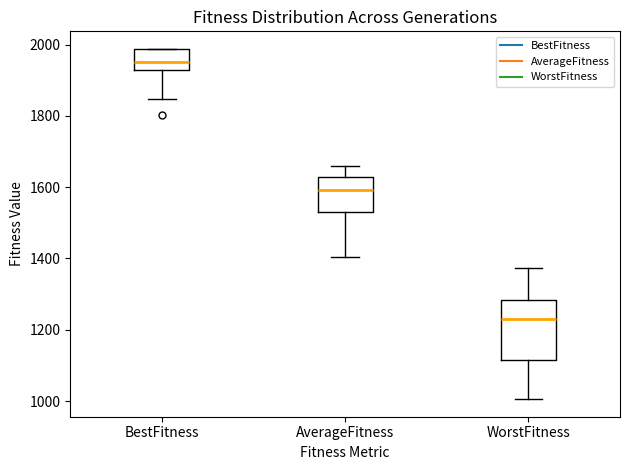

Reading left to right, read every box against the y-axis: the position of its median line, the range the box covers, and the ends of its whiskers. The values are not printed on the chart, so give them approximately, as read against the axis.

BestFitness: median 1940, box 1920 to 1980, whiskers 1840 to 1980
AverageFitness: median 1600, box 1520 to 1620, whiskers 1400 to 1660
WorstFitness: median 1240, box 1120 to 1280, whiskers 1000 to 1380